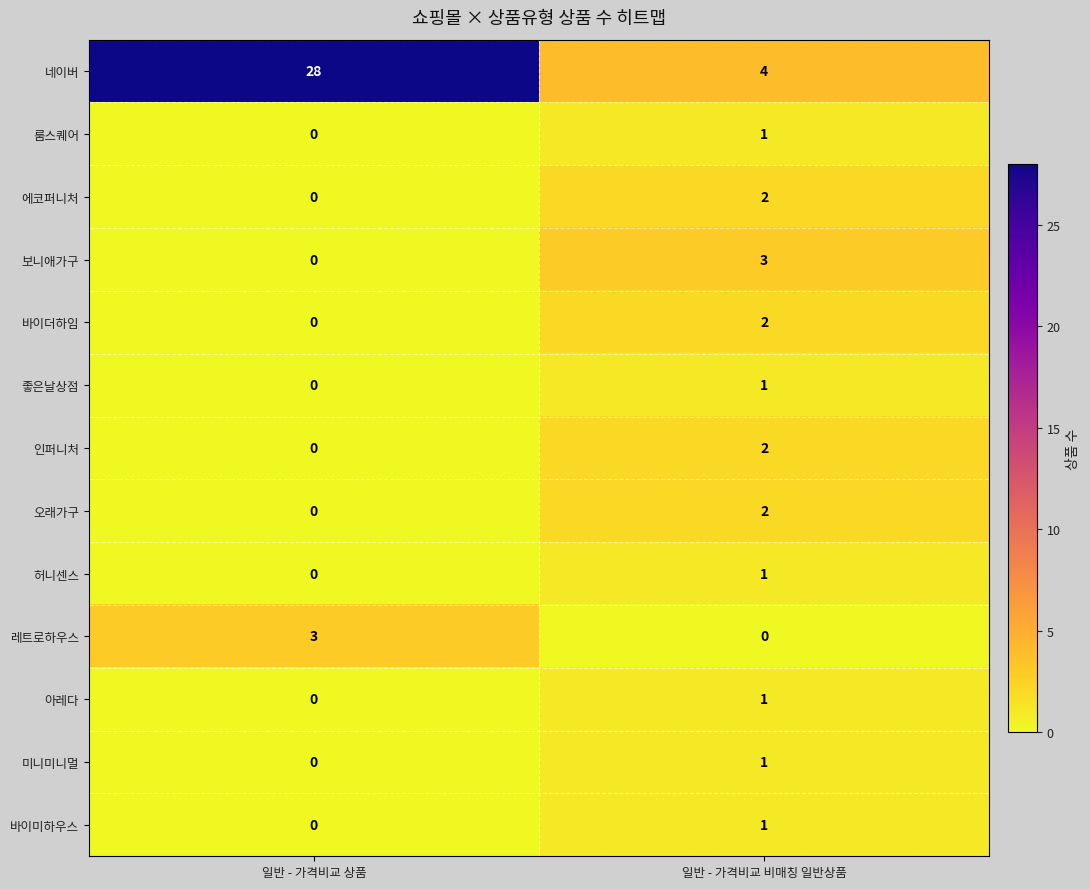

Between 일반 - 가격비교 상품 and 일반 - 가격비교 비매칭 일반상품, which series saw the biggest shift?

네이버